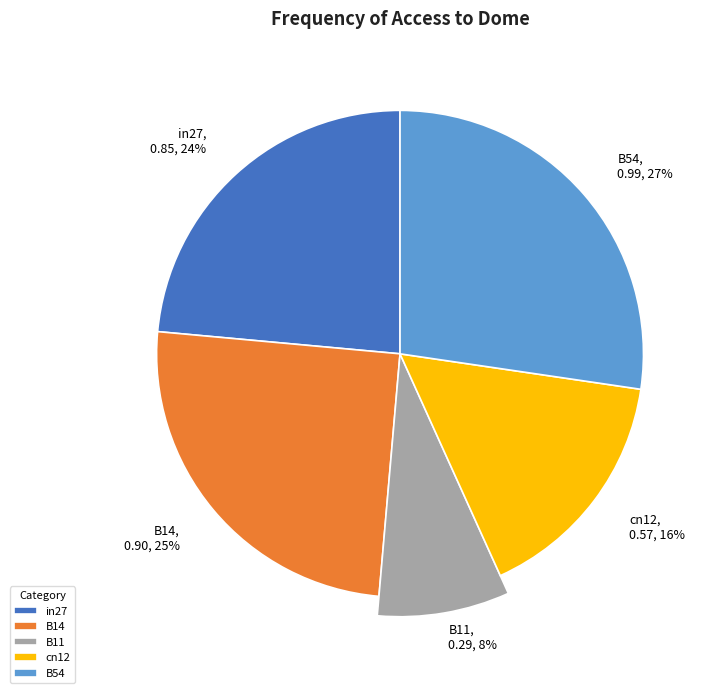

Is the sum of B54 and in27 greater than half?

Yes